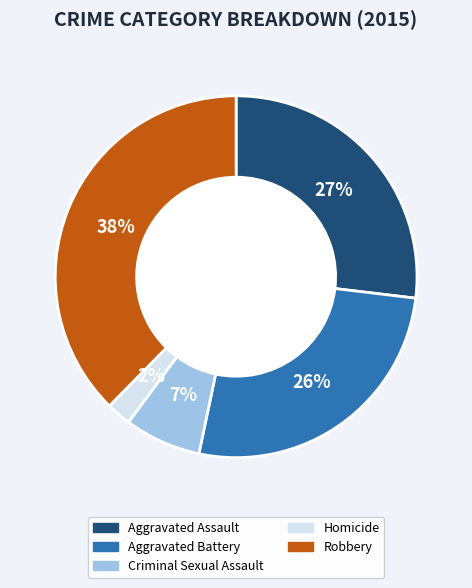

What is the smallest slice in the pie chart?

Homicide